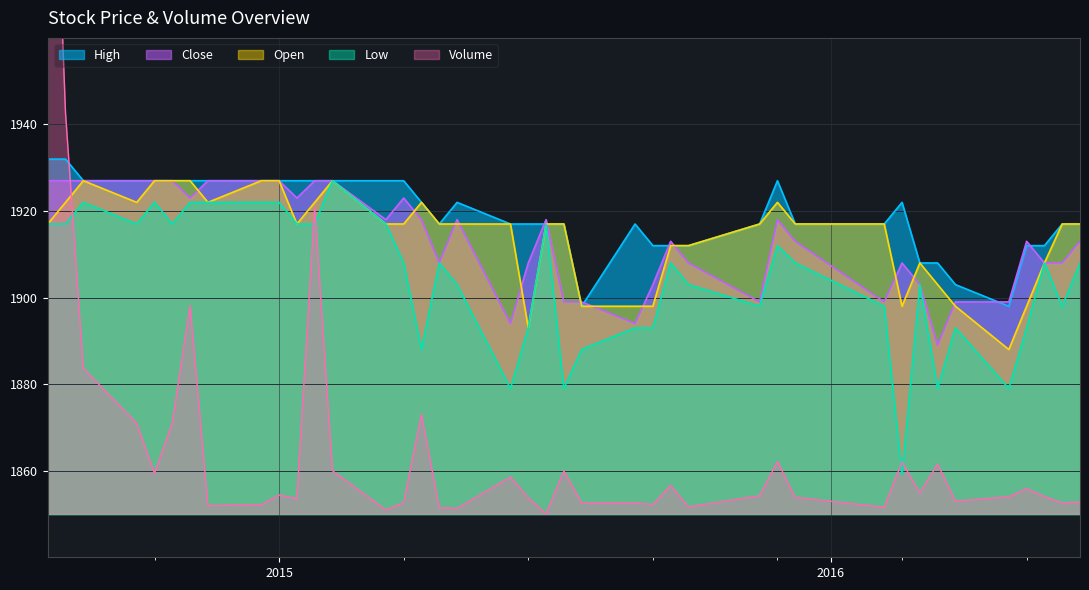

What are all the series names shown in the legend?

High, Close, Open, Low, Volume